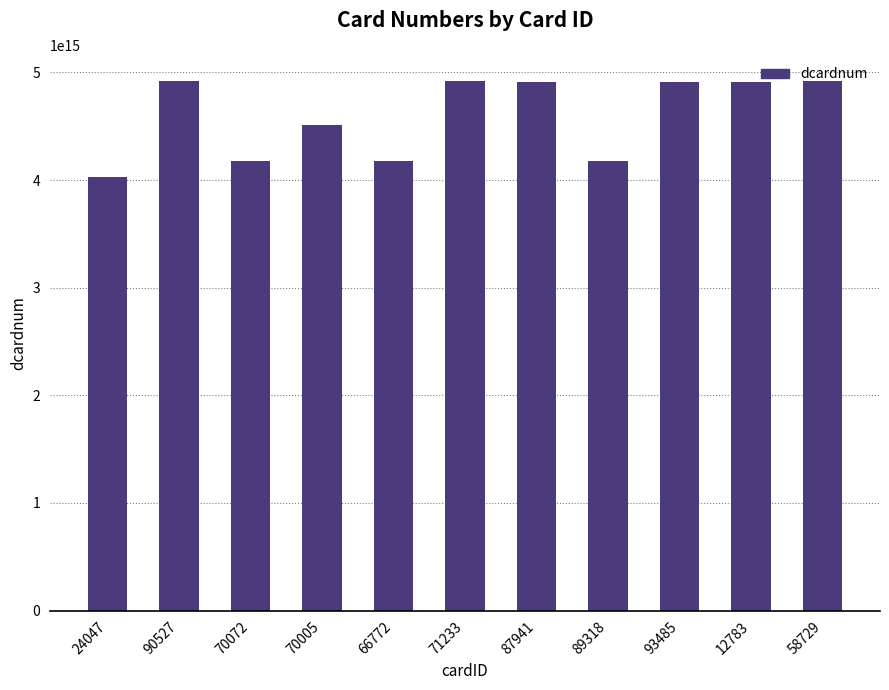

Approximately how many times larger is the value at 70072 compared to 93485?

0.8